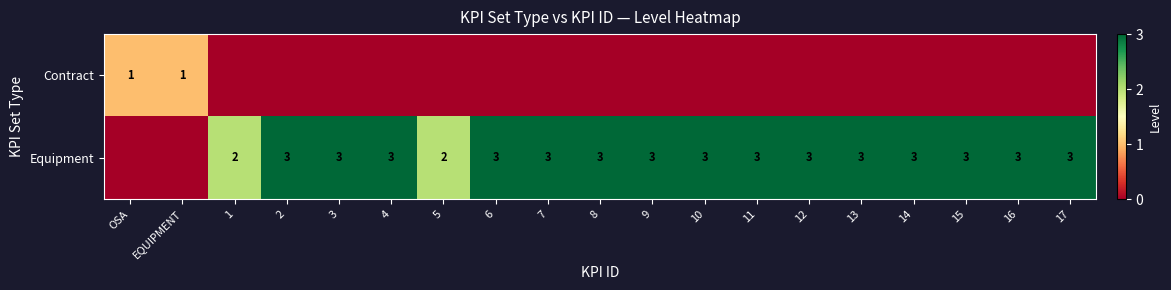

What is the sum of the Equipment values at 16 and 4?

6